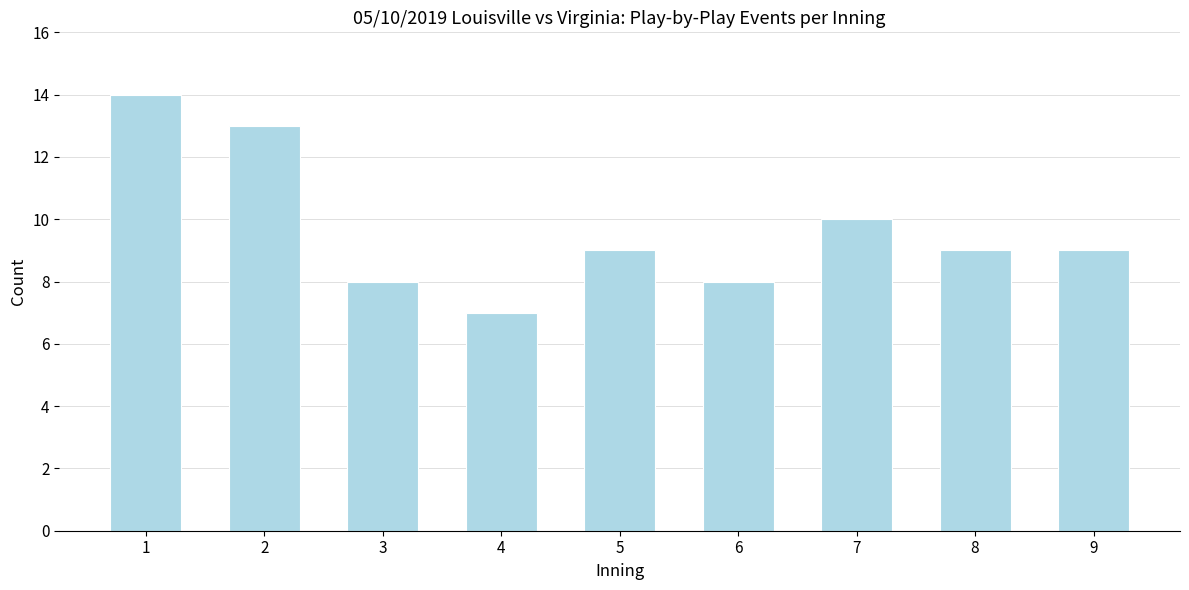

Reading left to right, what are all the values shown in this chart?

14	13	8	7	9	8	10	9	9